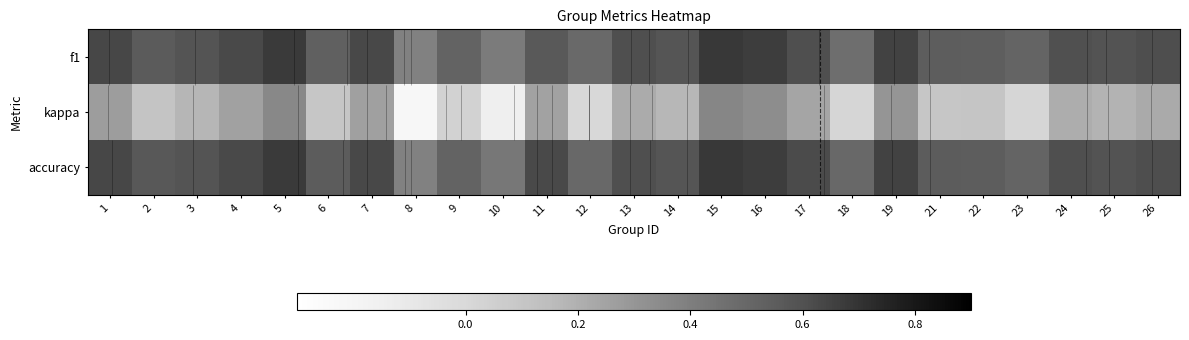

Which series has the largest range (max minus min)?

kappa